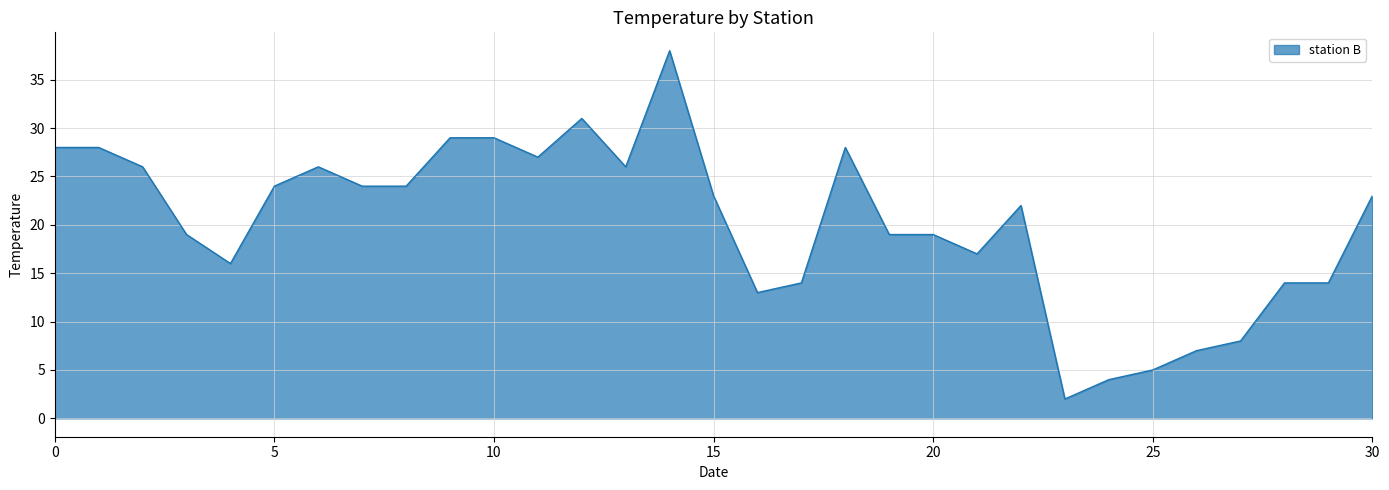

What is the greatest value displayed?

38